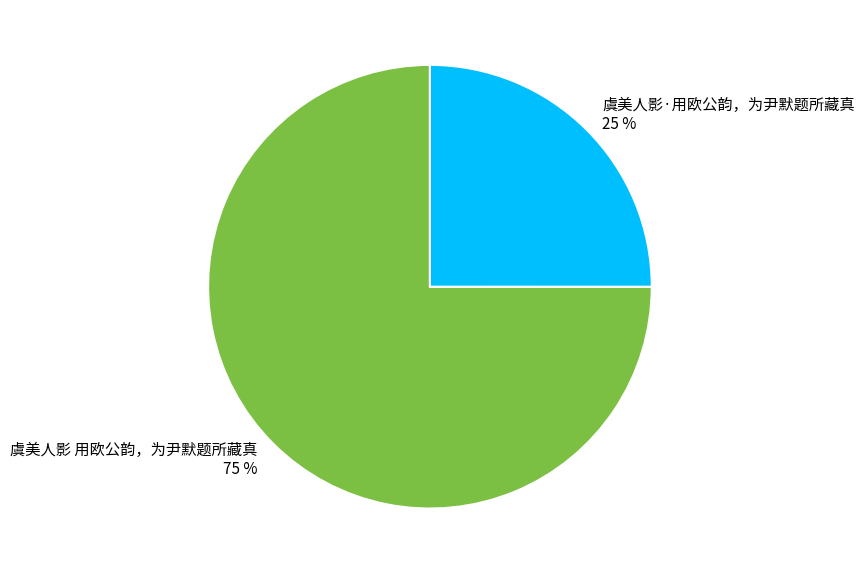

How many slices are in this pie chart?

2